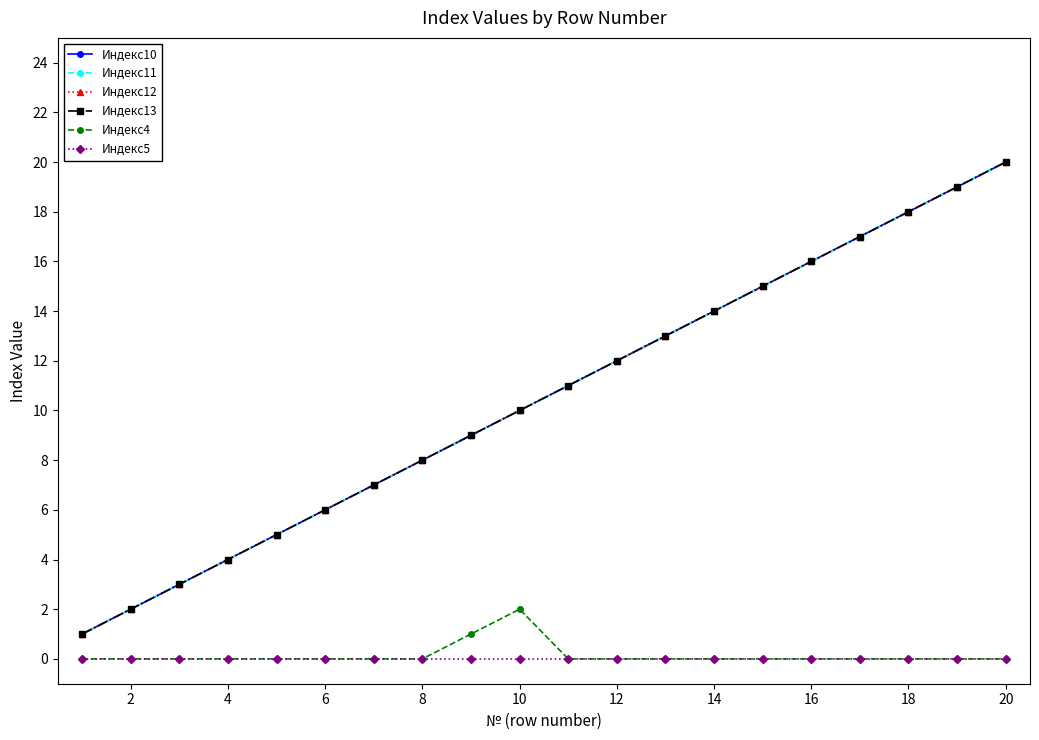

How many lines are shown in the chart?

6